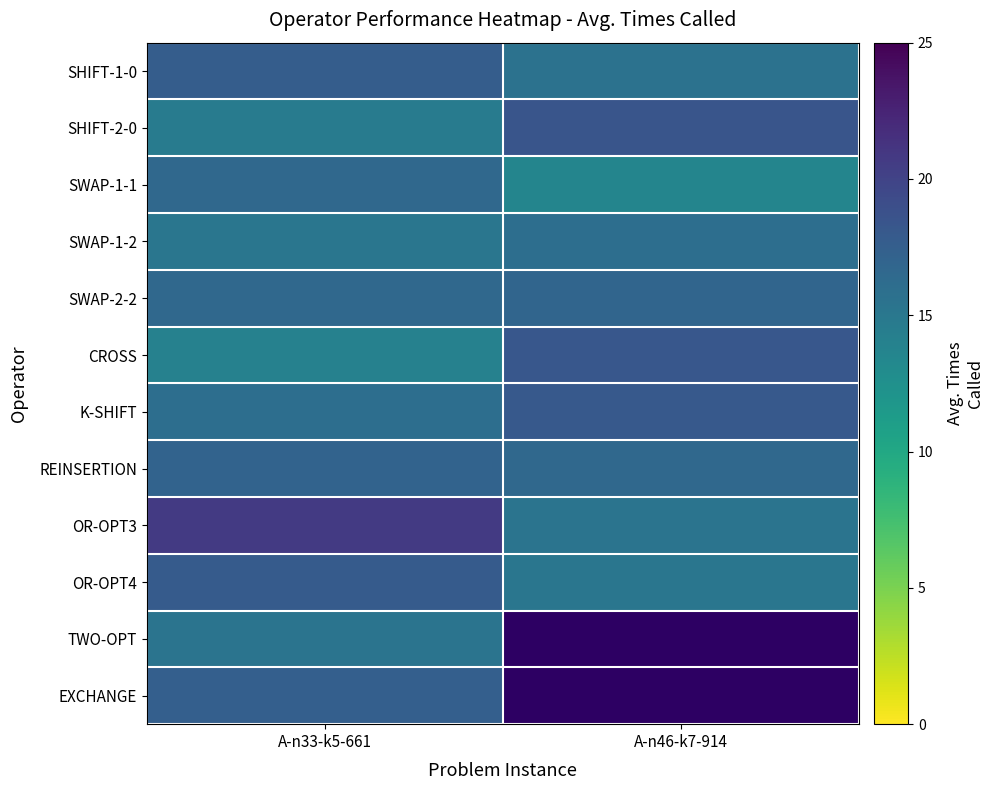

What is the average value of the REINSERTION series?

16.8